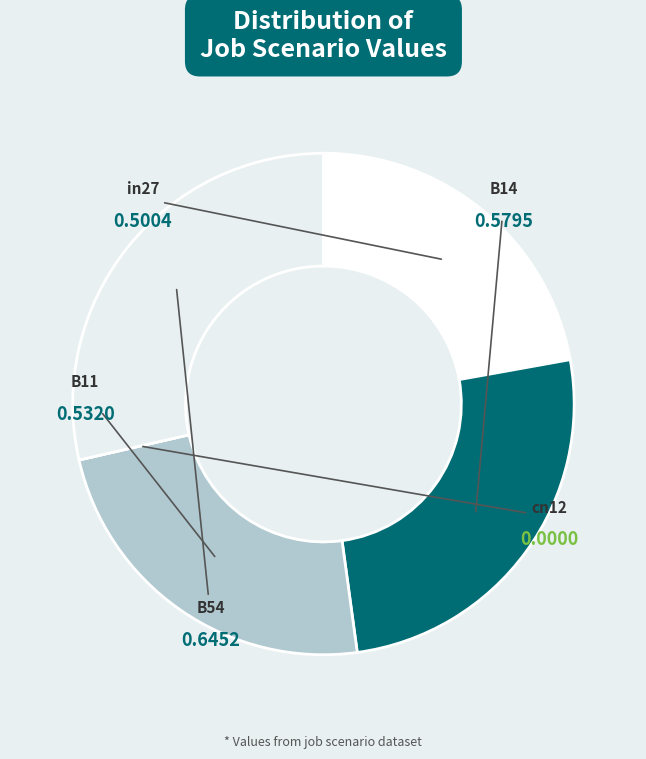

To the nearest percent, what percentage of the pie is B11?

24%